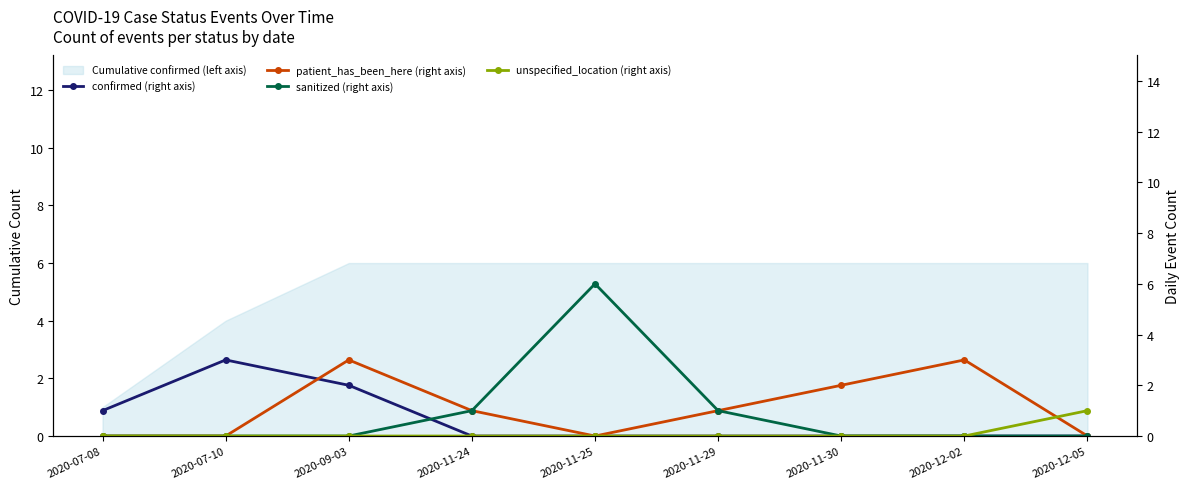

Reading right to left, what are all the values shown in this chart?

confirmed (right axis): 2020-12-05=0	2020-12-02=0	2020-11-30=0	2020-11-29=0	2020-11-25=0	2020-11-24=0	2020-09-03=2	2020-07-10=3	2020-07-08=1
patient_has_been_here (right axis): 2020-12-05=0	2020-12-02=3	2020-11-30=2	2020-11-29=1	2020-11-25=0	2020-11-24=1	2020-09-03=3	2020-07-10=0	2020-07-08=0
sanitized (right axis): 2020-12-05=0	2020-12-02=0	2020-11-30=0	2020-11-29=1	2020-11-25=6	2020-11-24=1	2020-09-03=0	2020-07-10=0	2020-07-08=0
unspecified_location (right axis): 2020-12-05=1	2020-12-02=0	2020-11-30=0	2020-11-29=0	2020-11-25=0	2020-11-24=0	2020-09-03=0	2020-07-10=0	2020-07-08=0